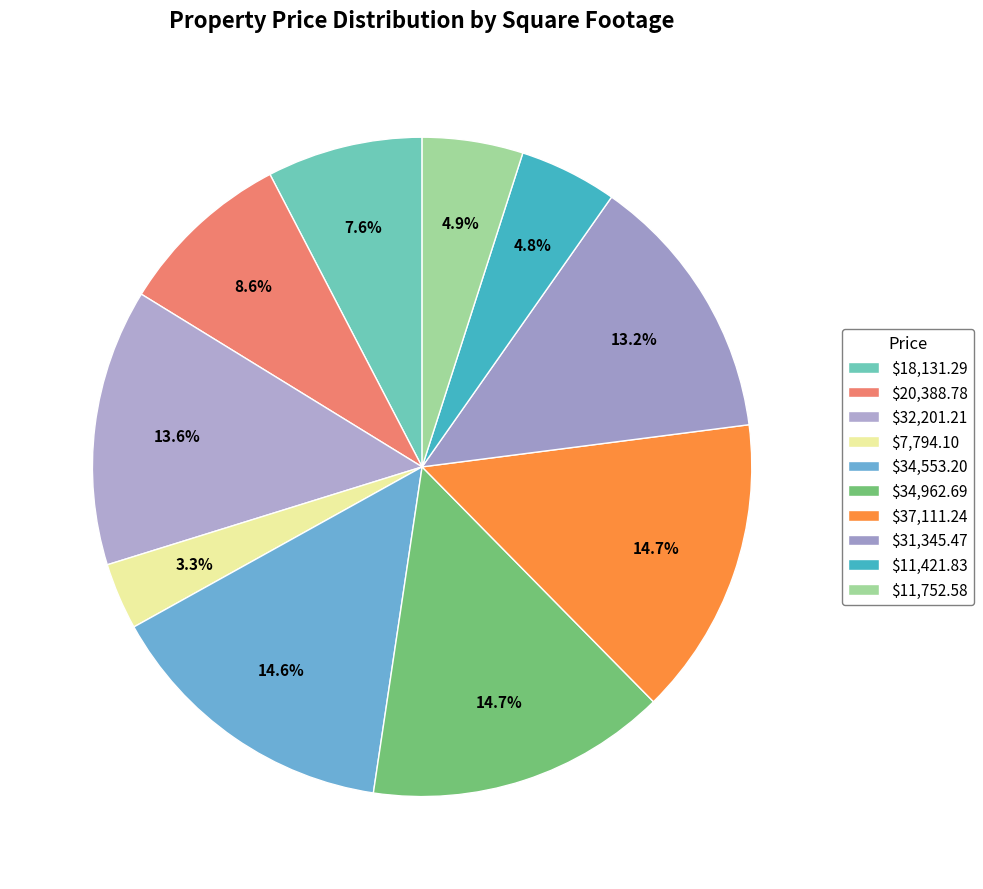

Count the number of slices in the pie.

10